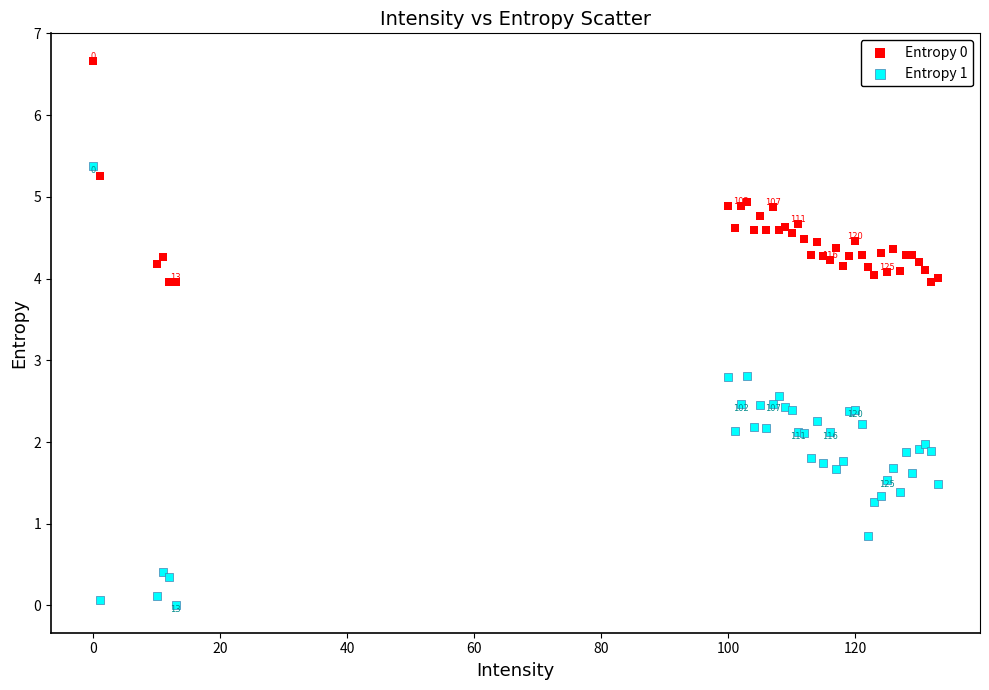

Which series contains the highest Y value?

Entropy 0